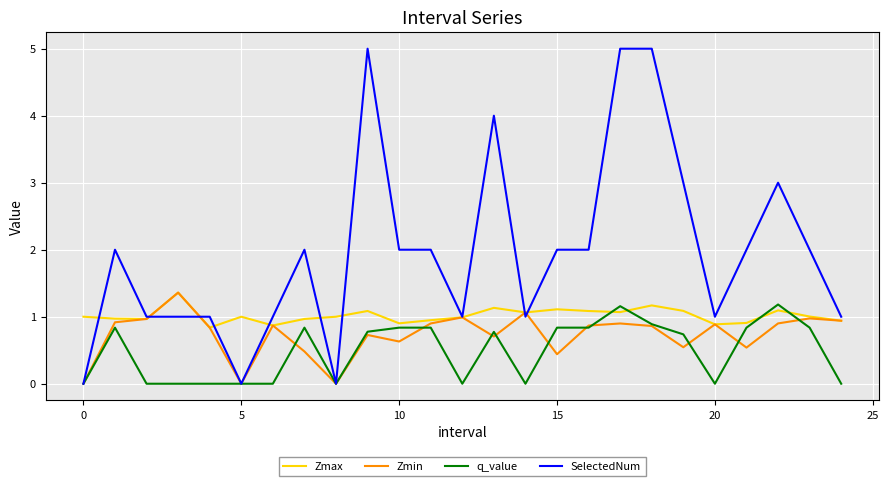

Which series has the largest total across all categories?

SelectedNum